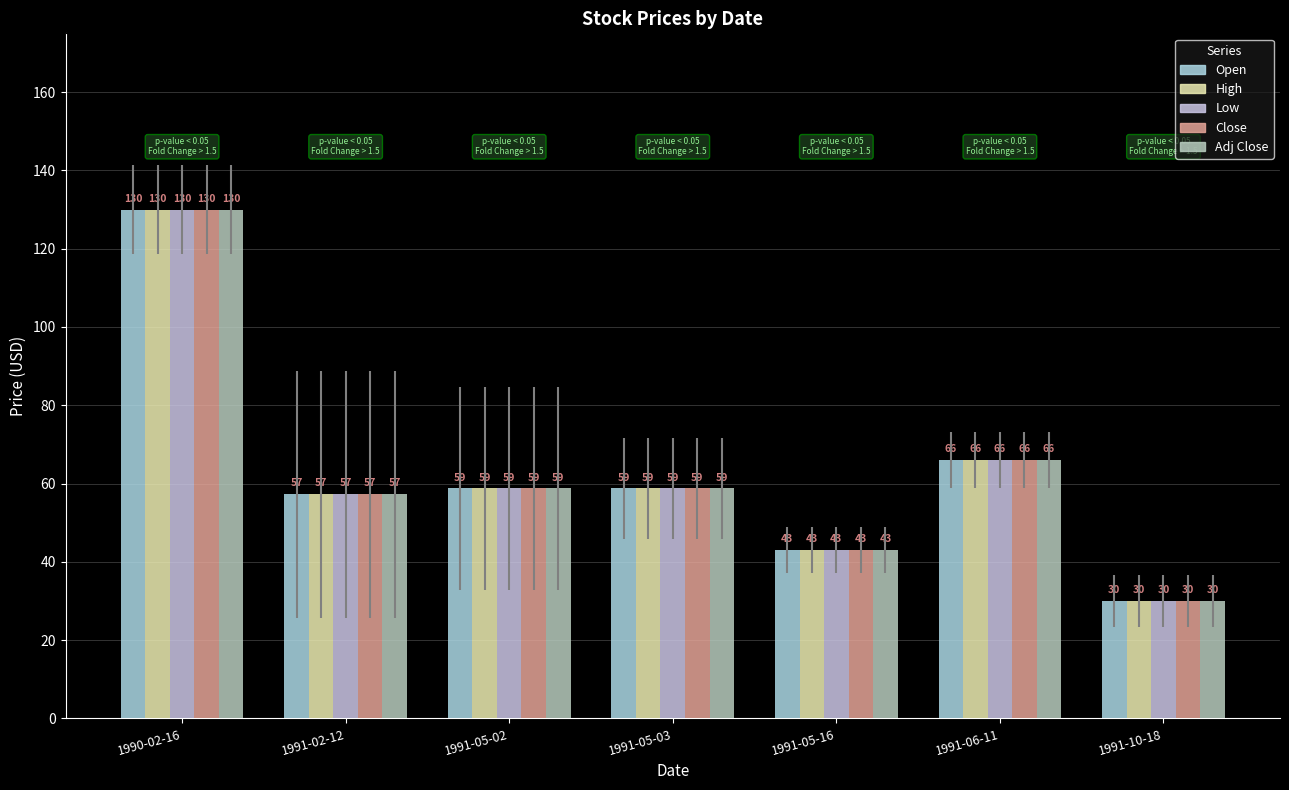

List the labels in order of Adj Close value, smallest first.

1991-10-18, 1991-05-16, 1991-02-12, 1991-05-02, 1991-05-03, 1991-06-11, 1990-02-16